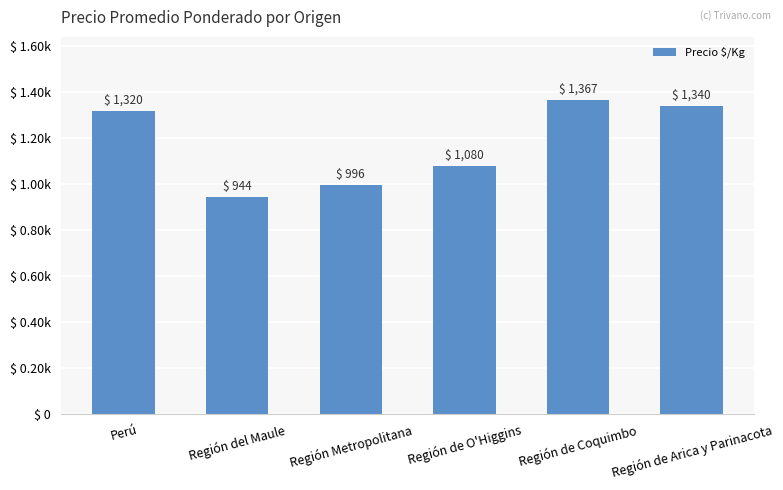

Rank the categories by value from highest to lowest.

Región de Coquimbo, Región de Arica y Parinacota, Perú, Región de O'Higgins, Región Metropolitana, Región del Maule